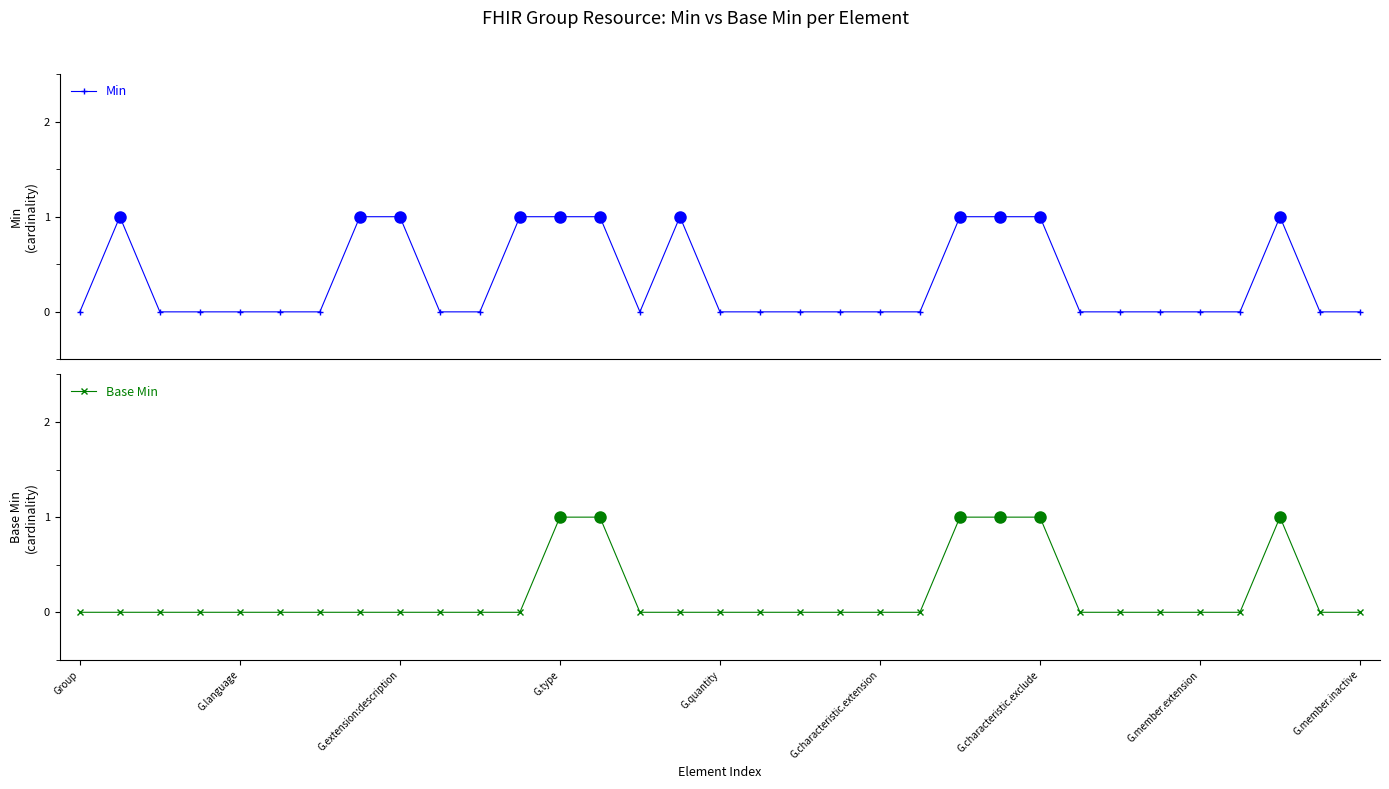

The Min series shows -1 at 27. True or false?

False